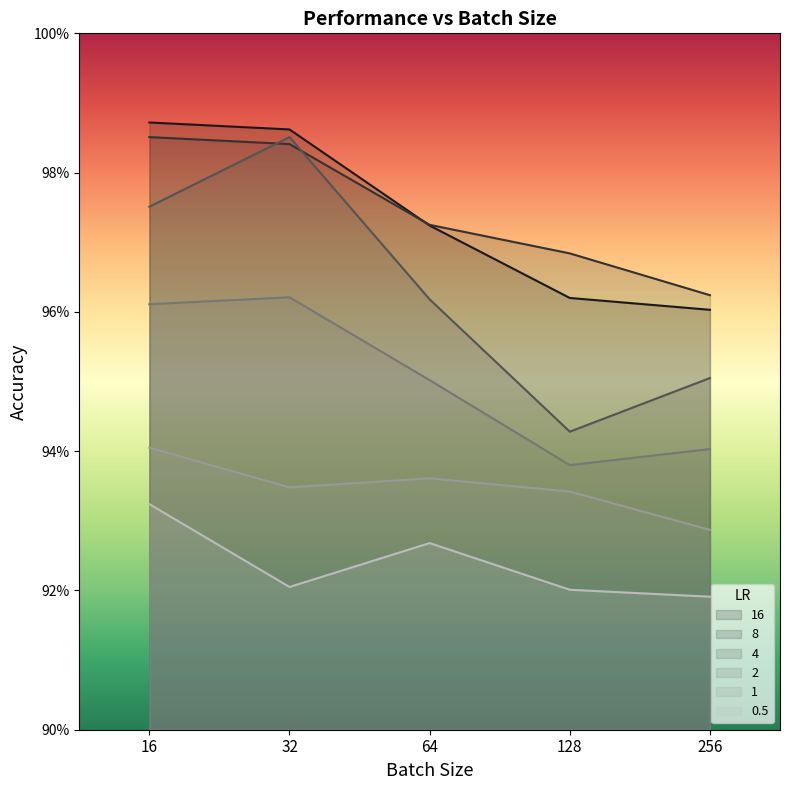

At how many categories does at least one series exceed 0?

5